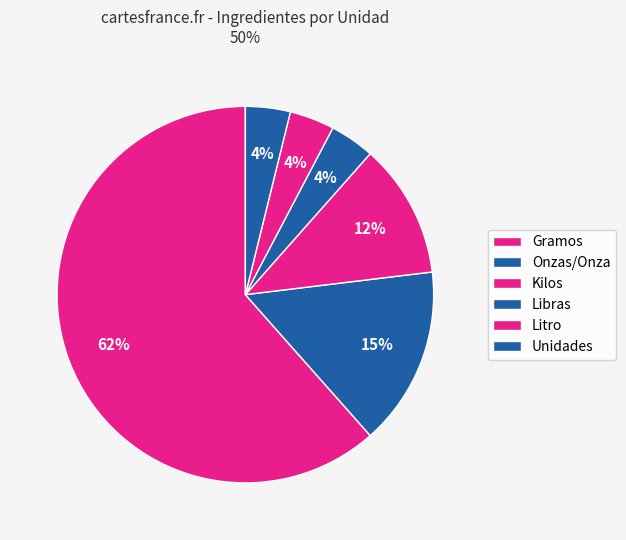

How many slices are in this pie chart?

6